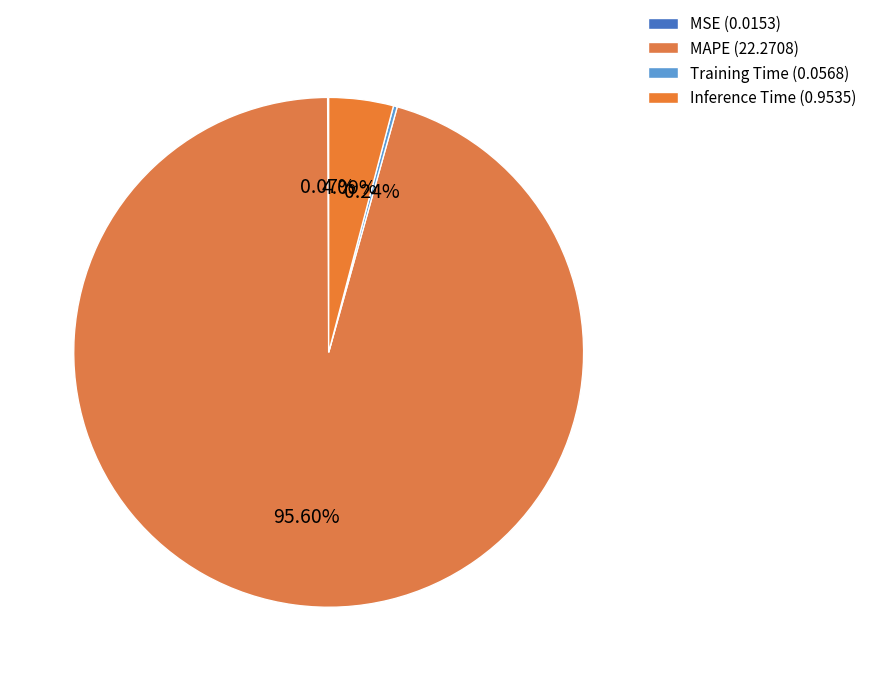

Is it true that MAPE is 96% of the pie?

True